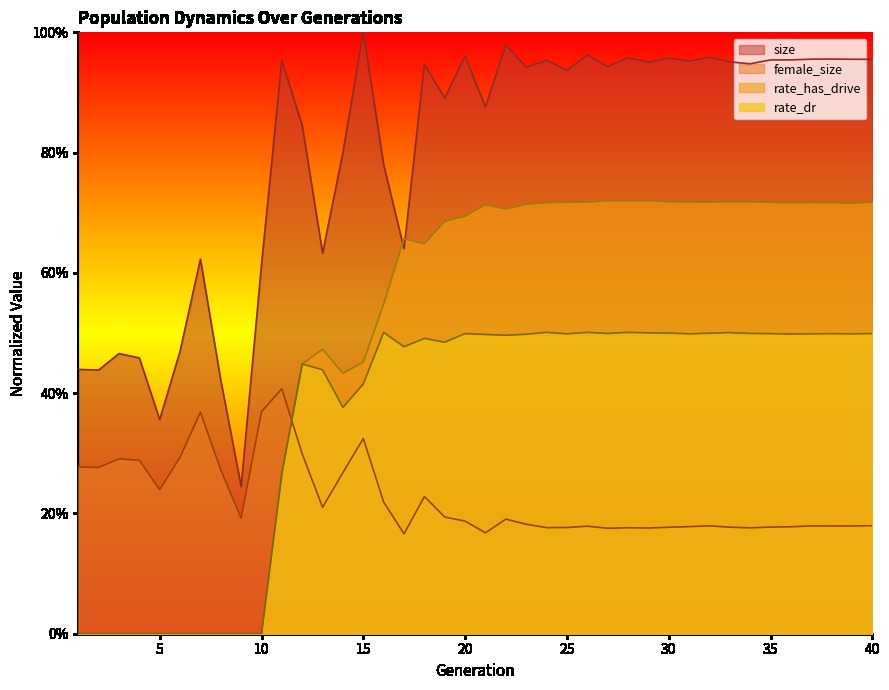

Does the chart display data point markers on the line(s)?

No